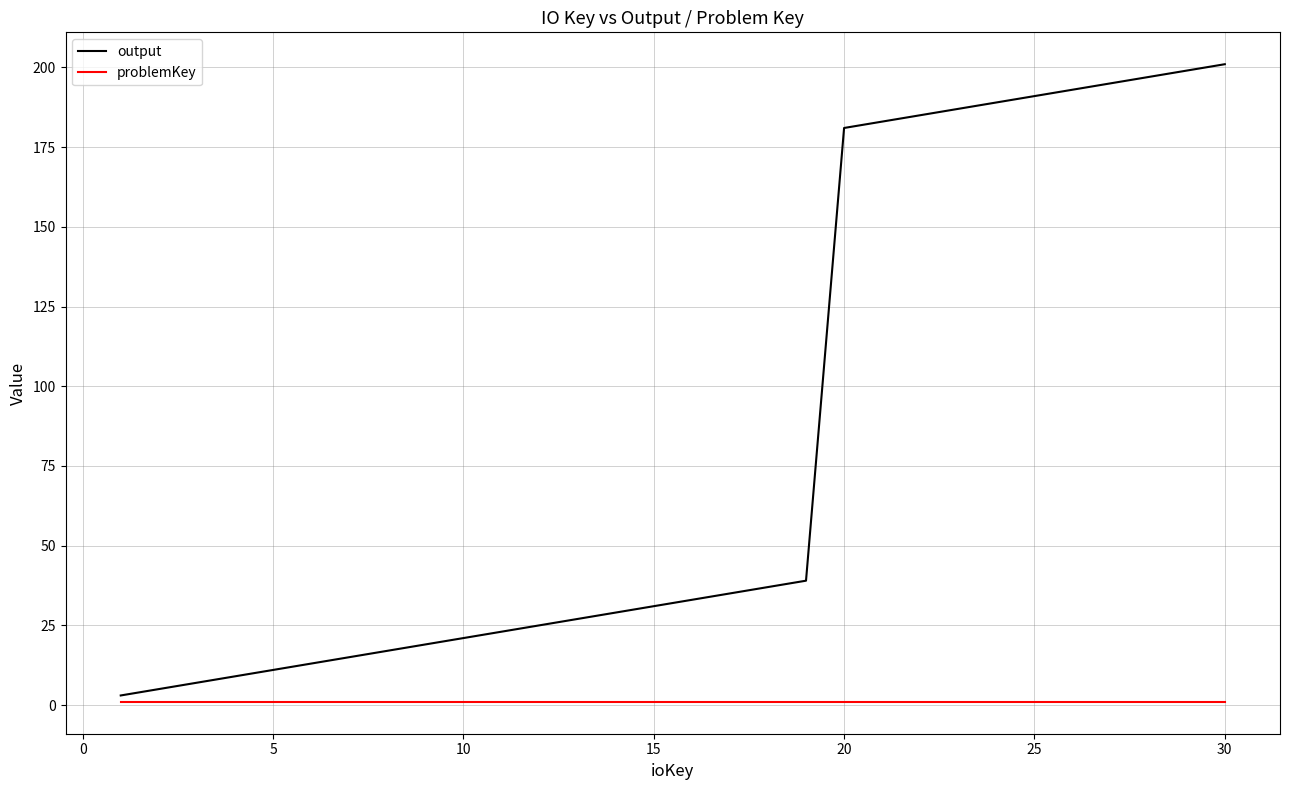

List the series in order of their peak value, highest first.

output, problemKey